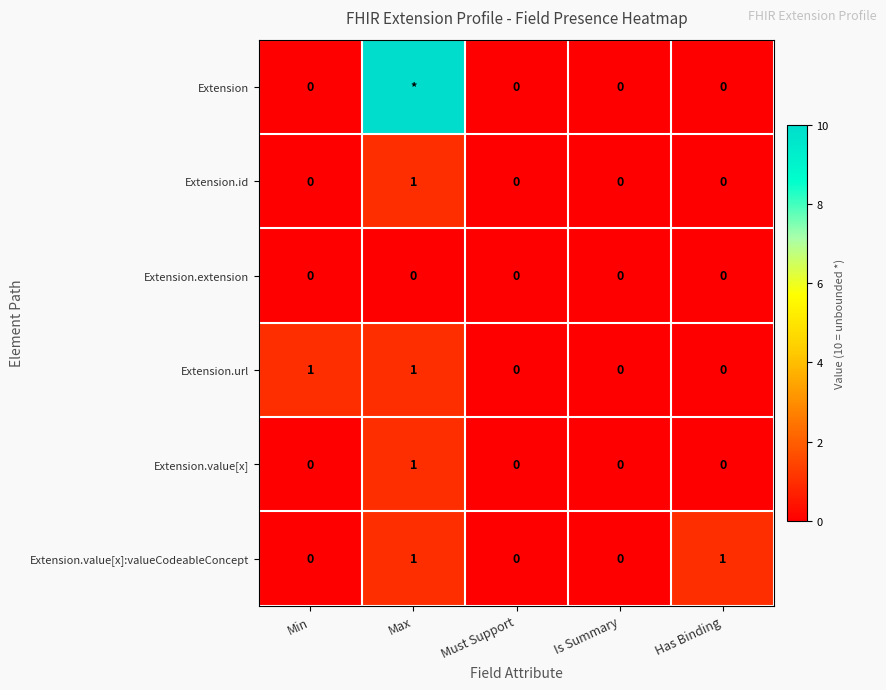

Between Must Support and Has Binding, which series saw the biggest shift?

Extension.value[x]:valueCodeableConcept